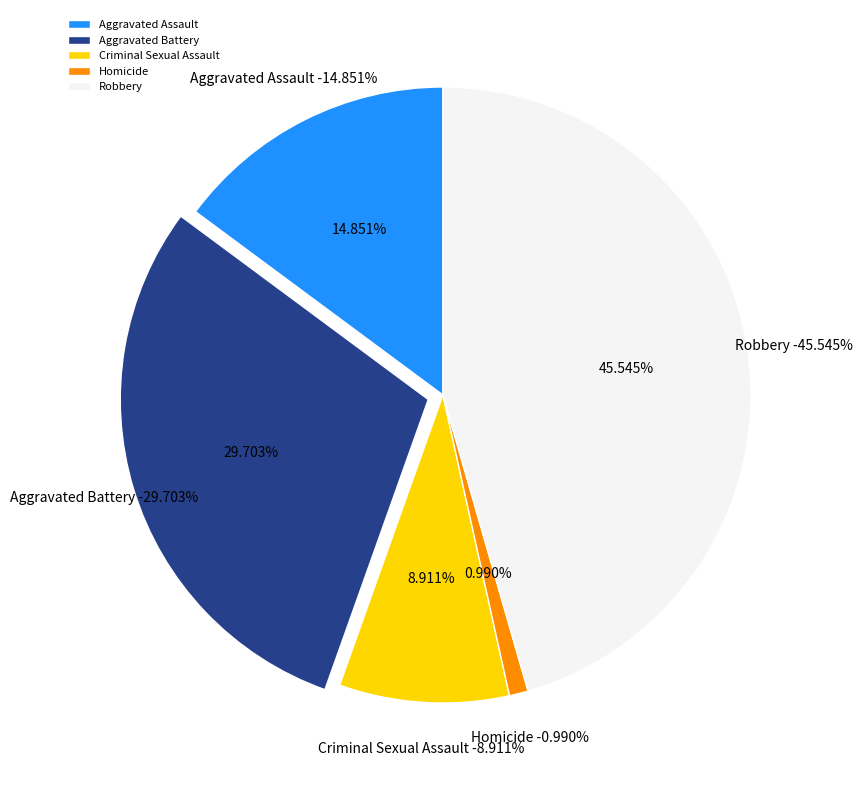

What is the total percentage of Homicide and Robbery?

46.5%